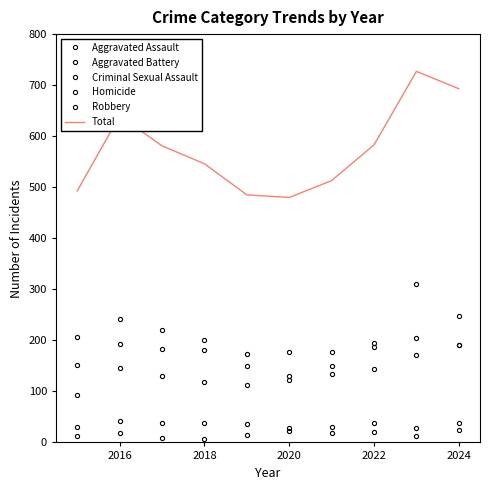

At which category does Robbery reach its first local peak?

2016